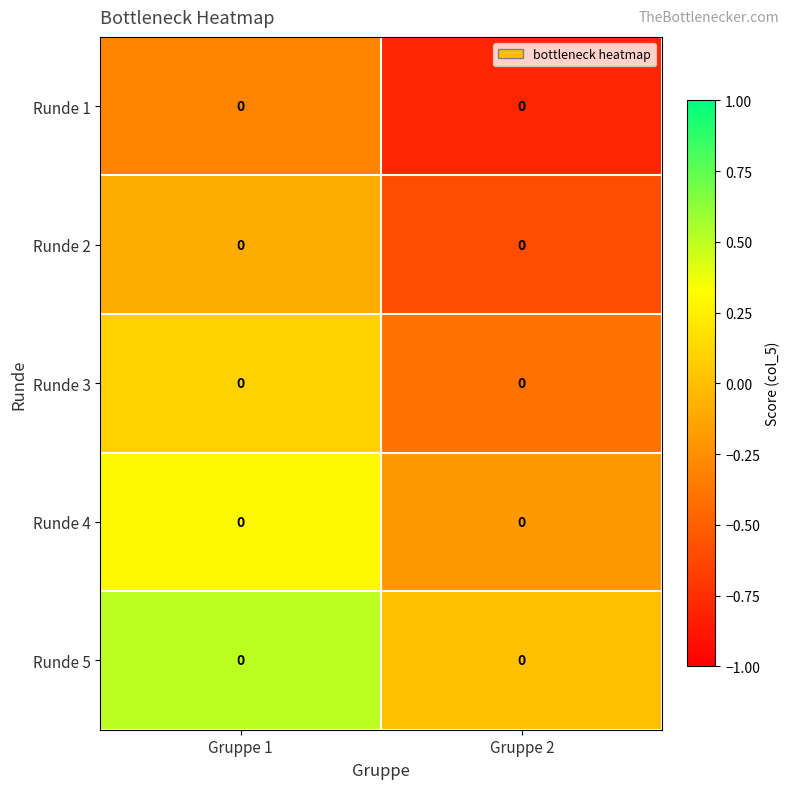

List the series in order of their overall mean, highest first.

Runde 5, Runde 4, Runde 3, Runde 2, Runde 1